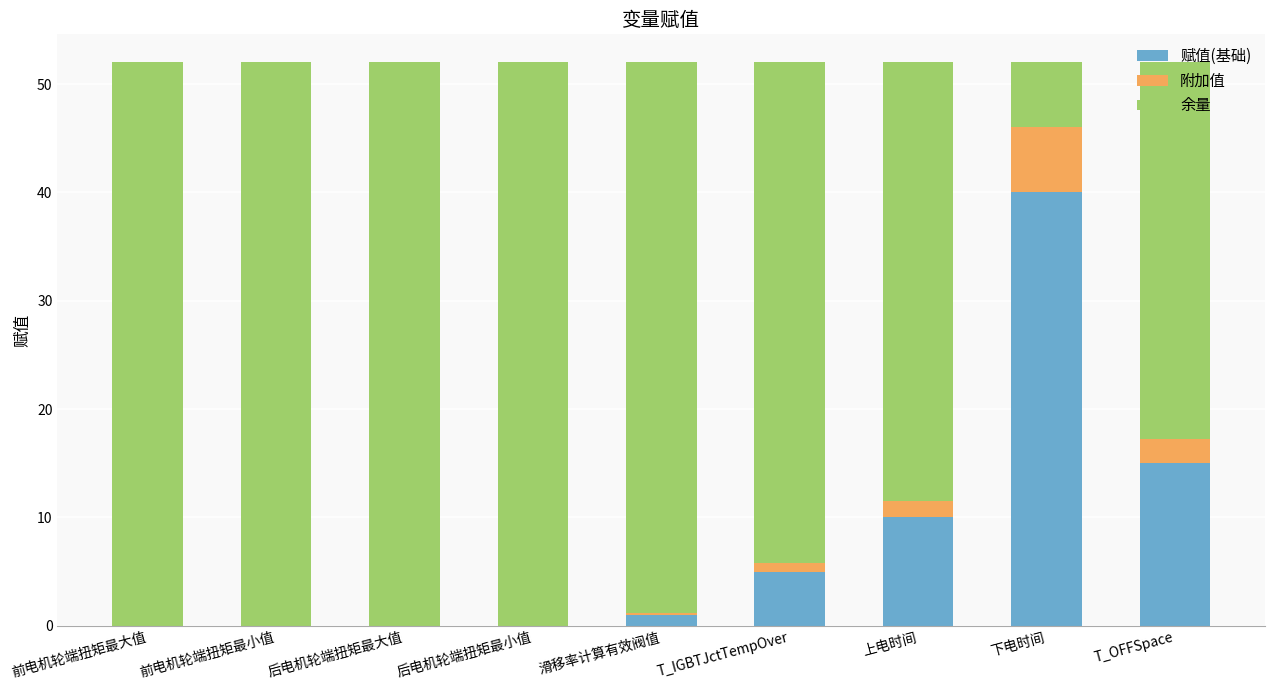

What is the sum of all 赋值(基础) values?

71.0